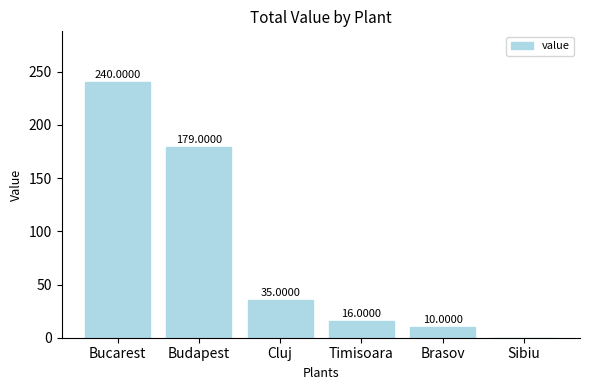

What is the difference between the values at Timisoara and Bucarest?

224